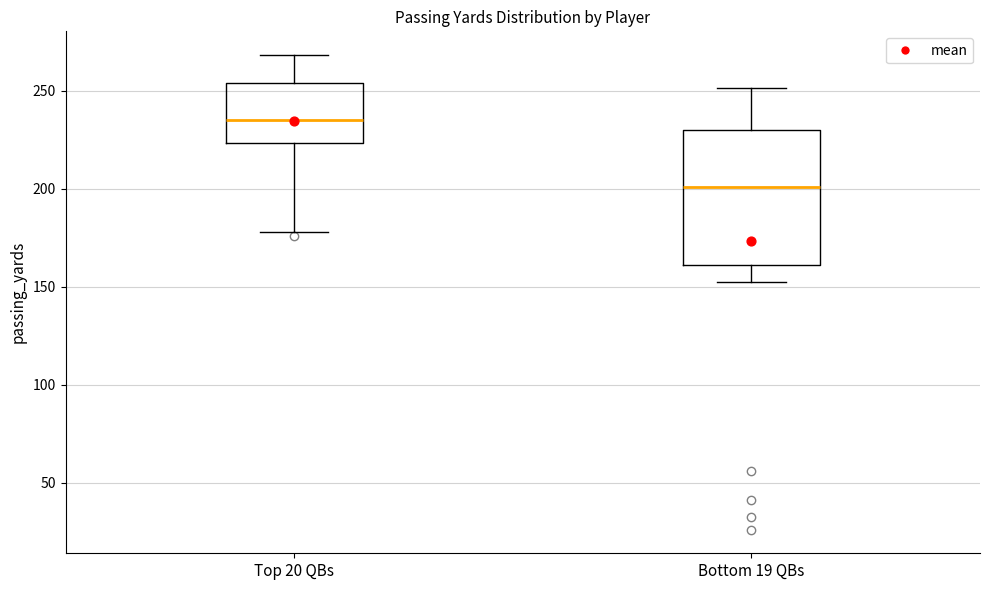

Which box is the tallest, from its lower edge to its upper edge?

Bottom 19 QBs